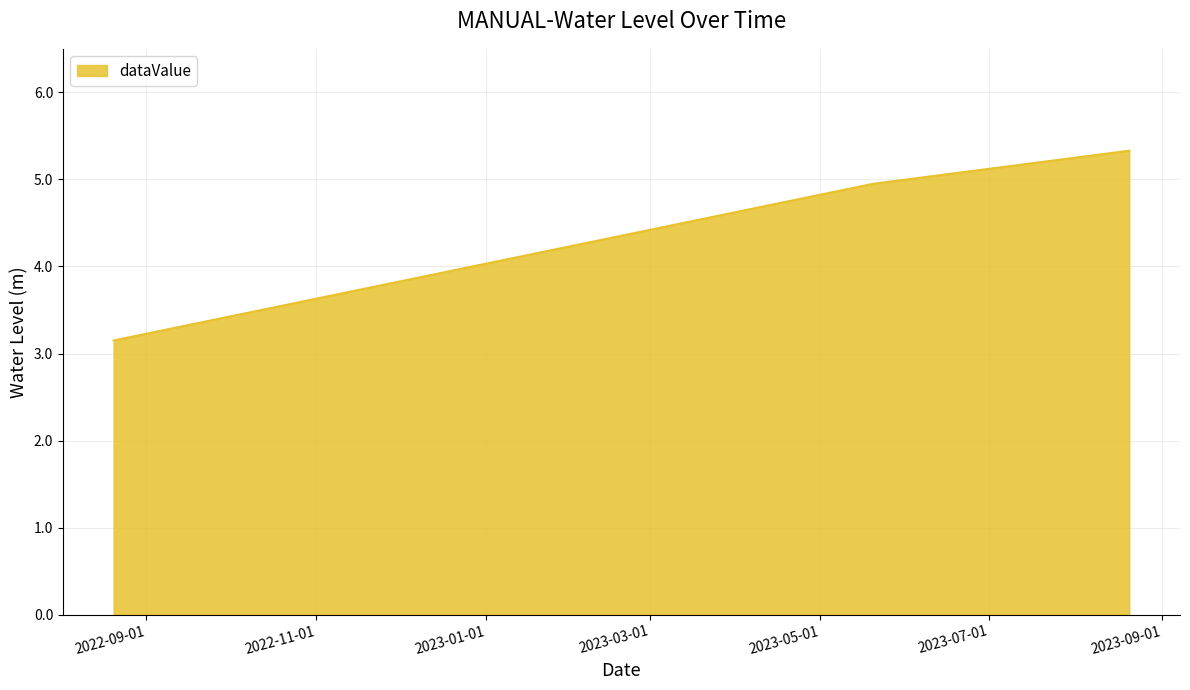

What is the greatest value displayed?

5.3